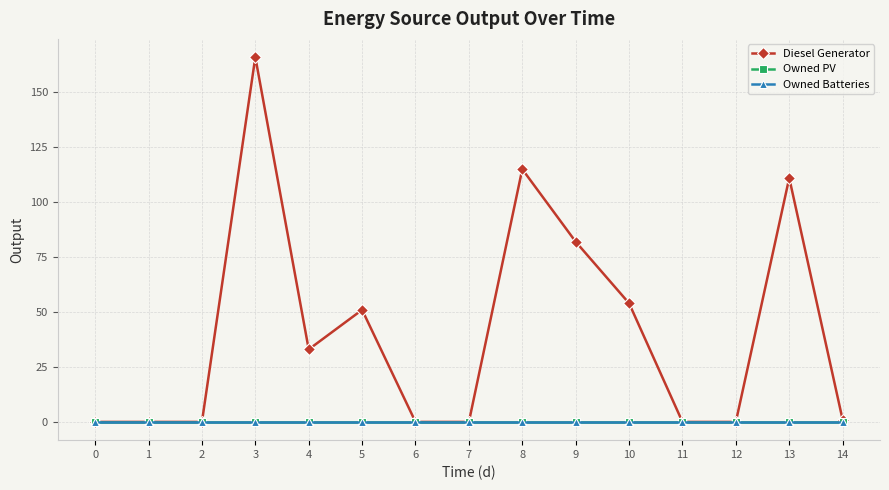

Which category has the highest value in the Diesel Generator series?

3